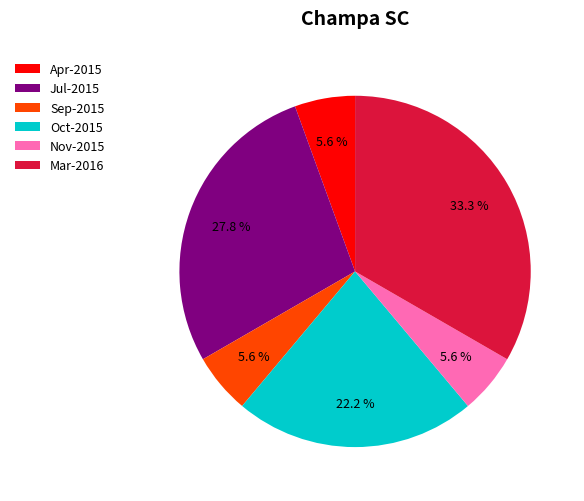

Does any single category account for the majority?

No